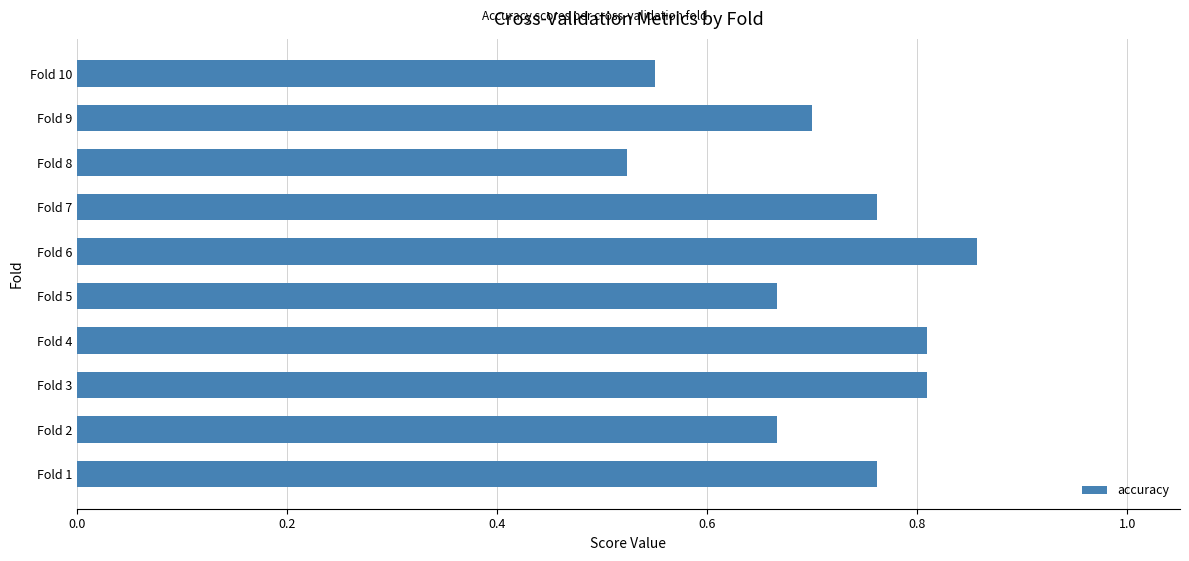

Are the bars horizontal?

Yes